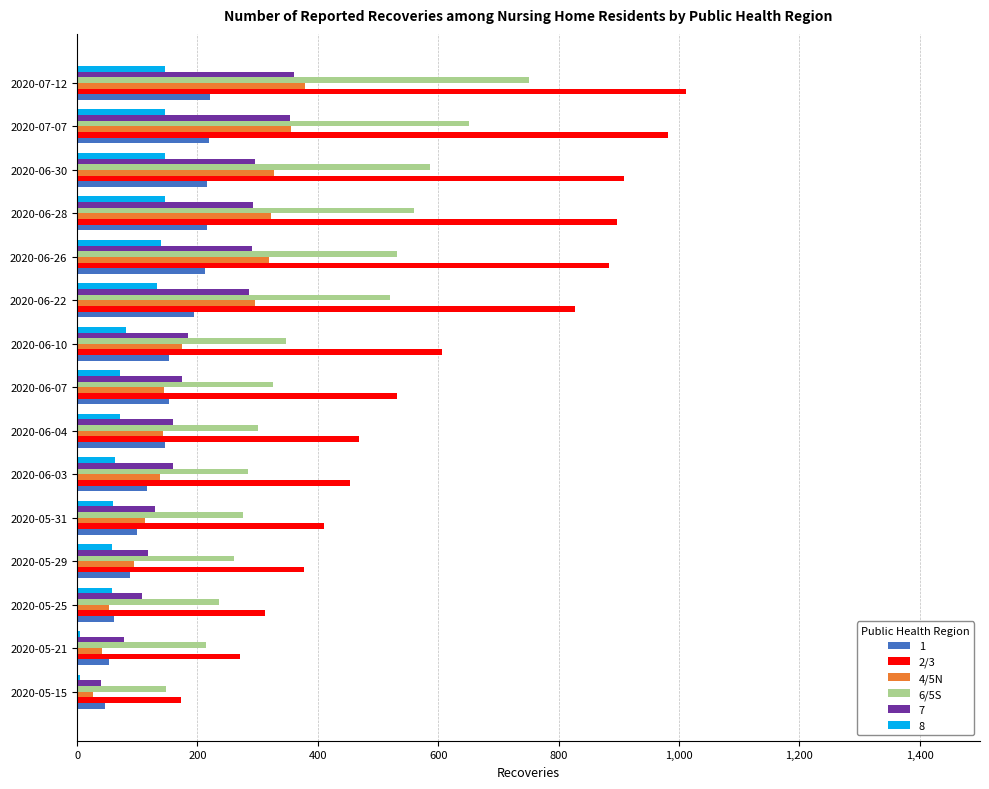

Is the value of 8 at 2020-06-03 greater than the value of 7 at 2020-06-10?

No